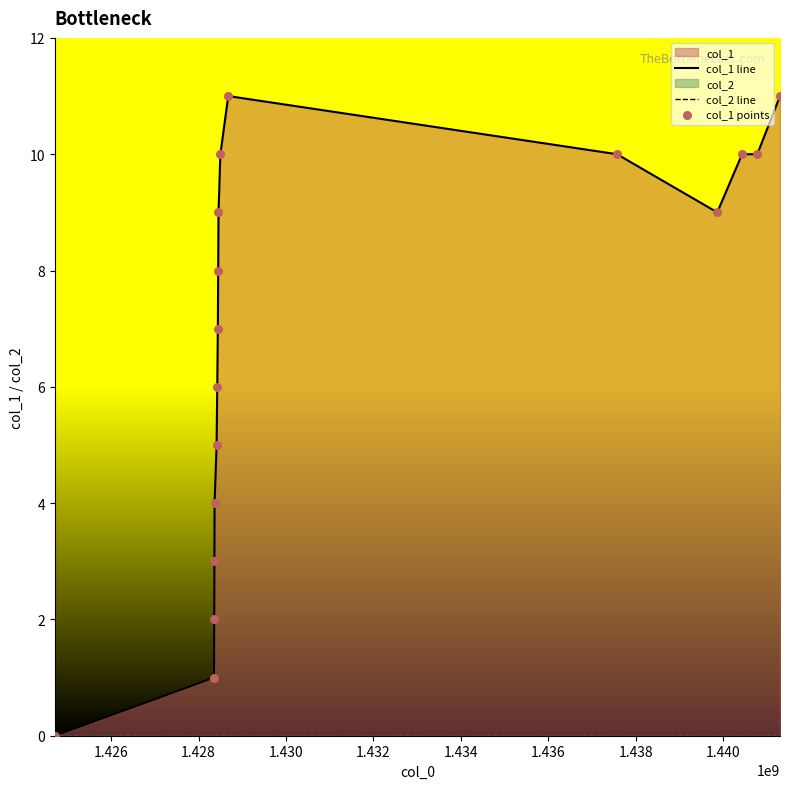

Is the value of col_2 line at 10 greater than the value of col_1 points at 1.424?

No